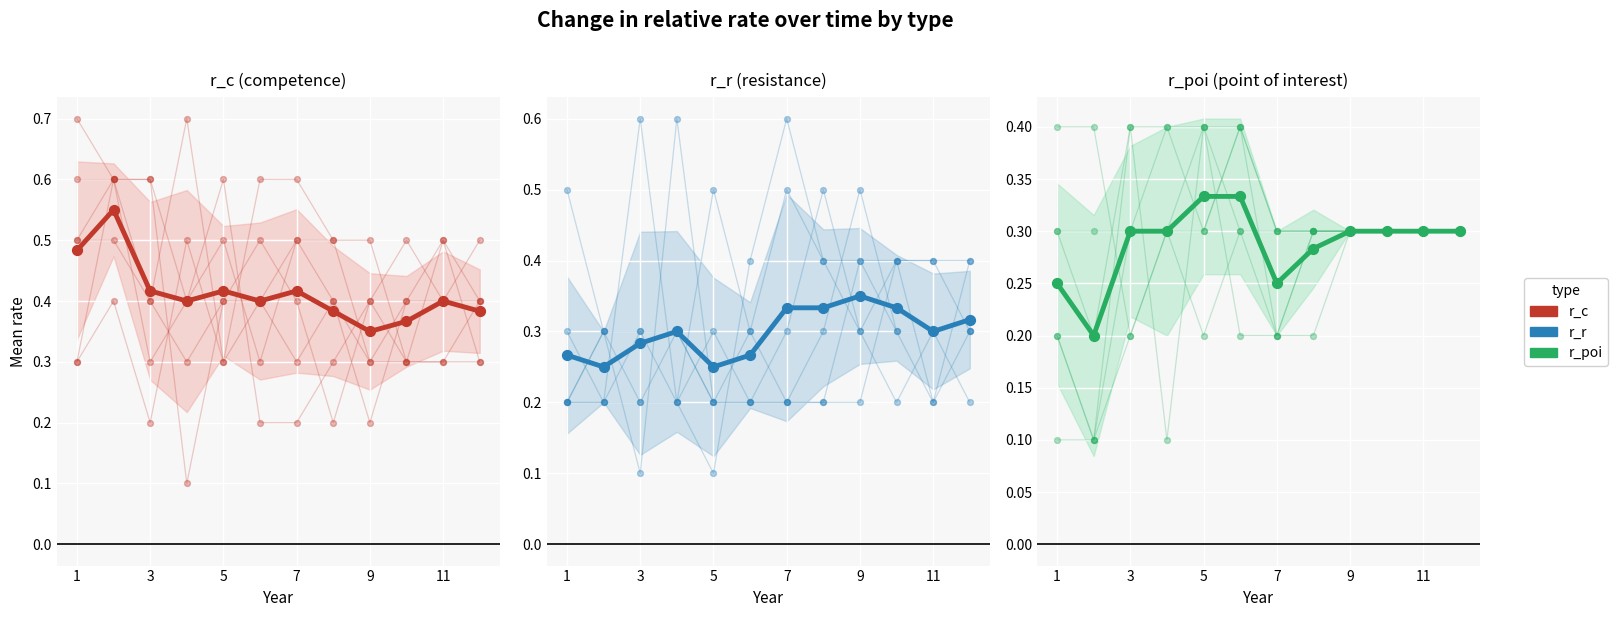

Is the value of r_r at 5 greater than the value of r_poi at 11?

No